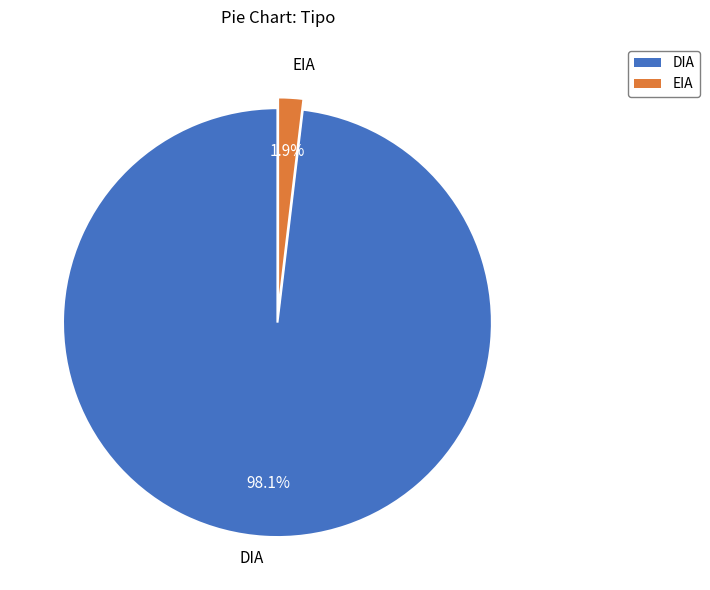

What is the total percentage of EIA and DIA?

100.0%